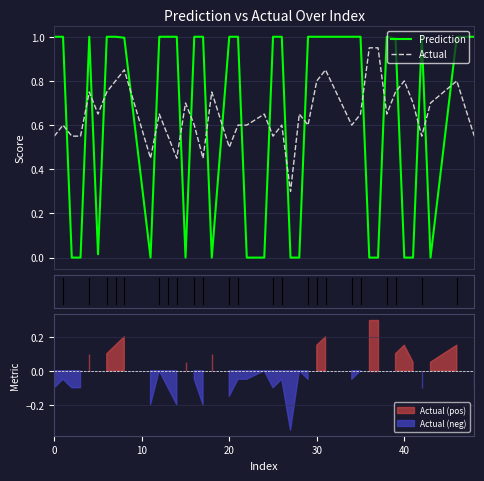

Rank the series by their maximum value, from lowest to highest.

Actual, Prediction